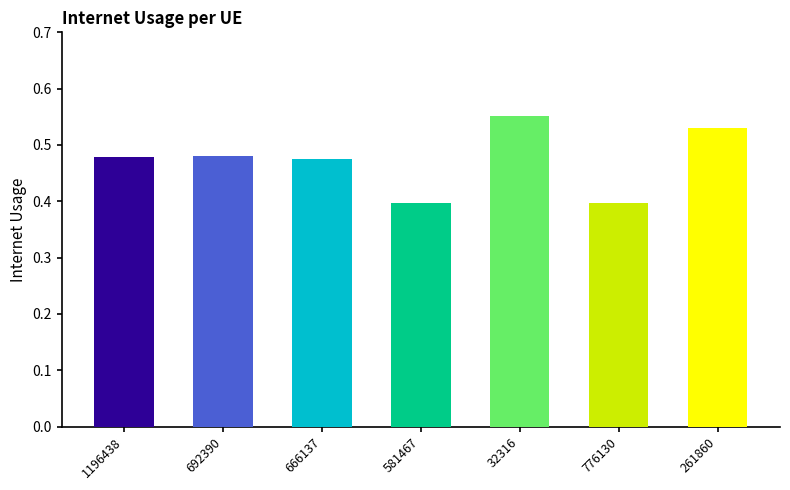

What is the change in value from 692390 to 32316?

+0.1